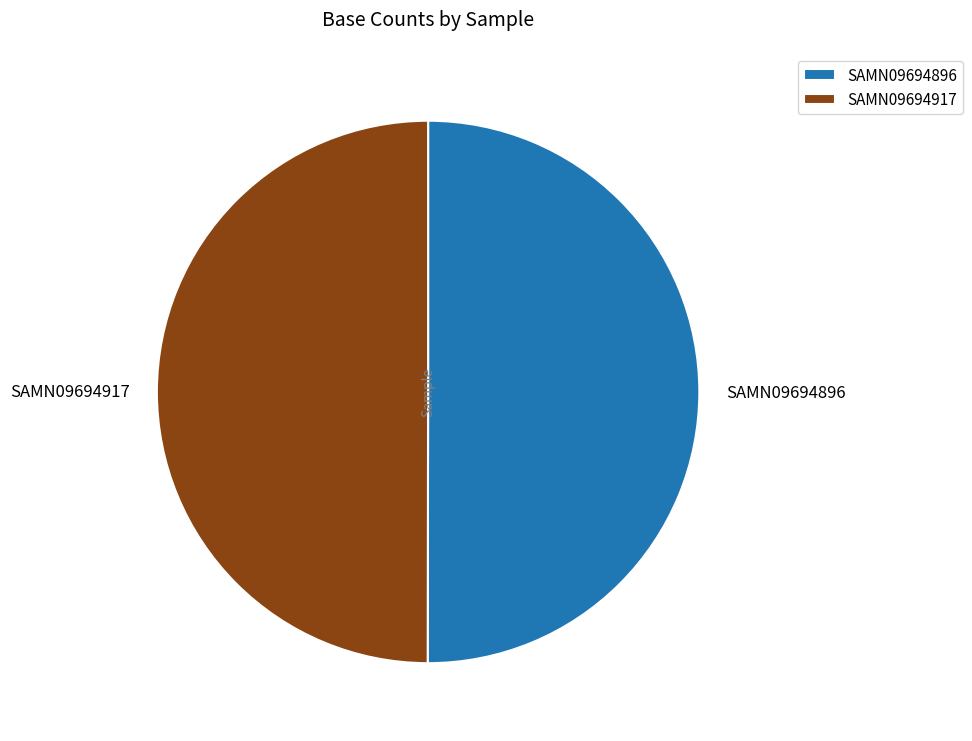

True or false: SAMN09694896 accounts for 50% of the total.

True